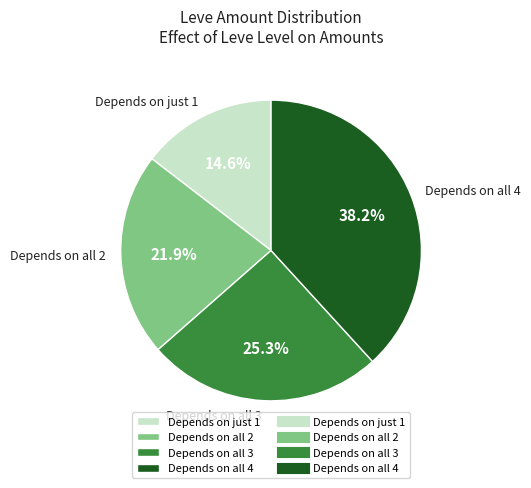

How many segments does this pie chart have?

4